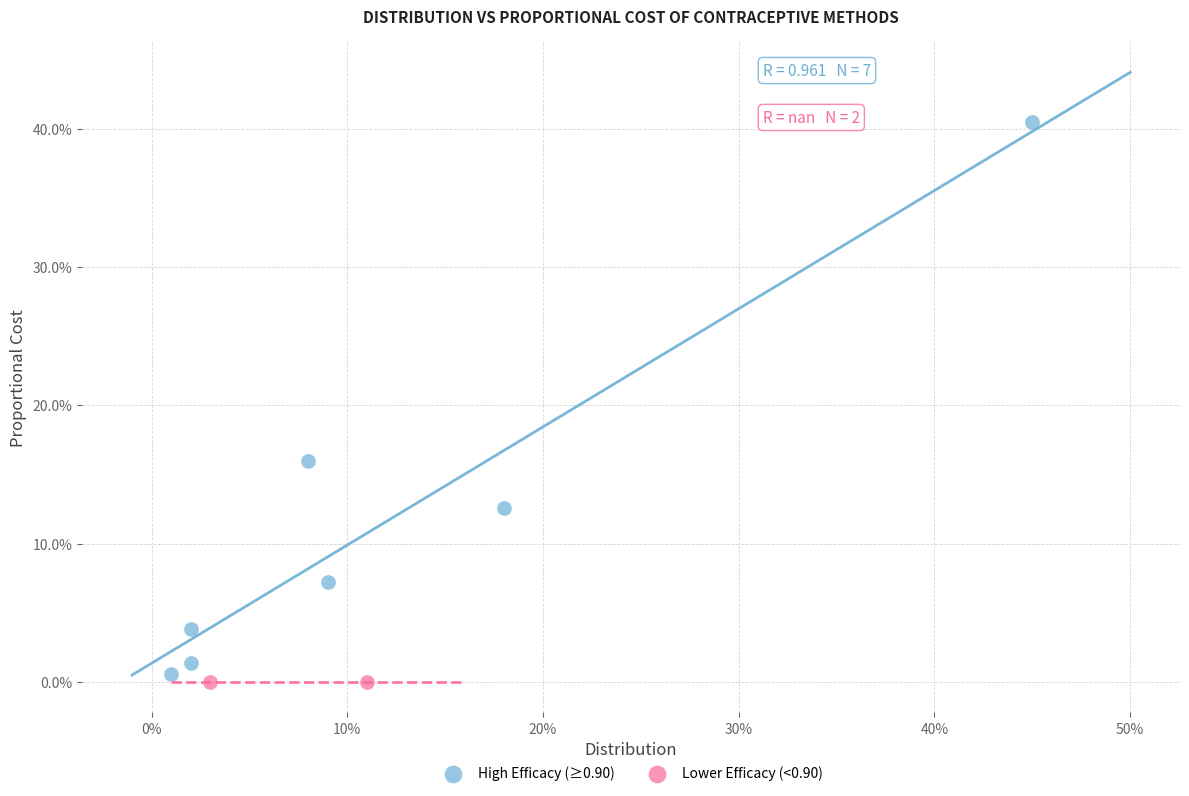

Which series contains the highest Y value?

High Efficacy (≥0.90)